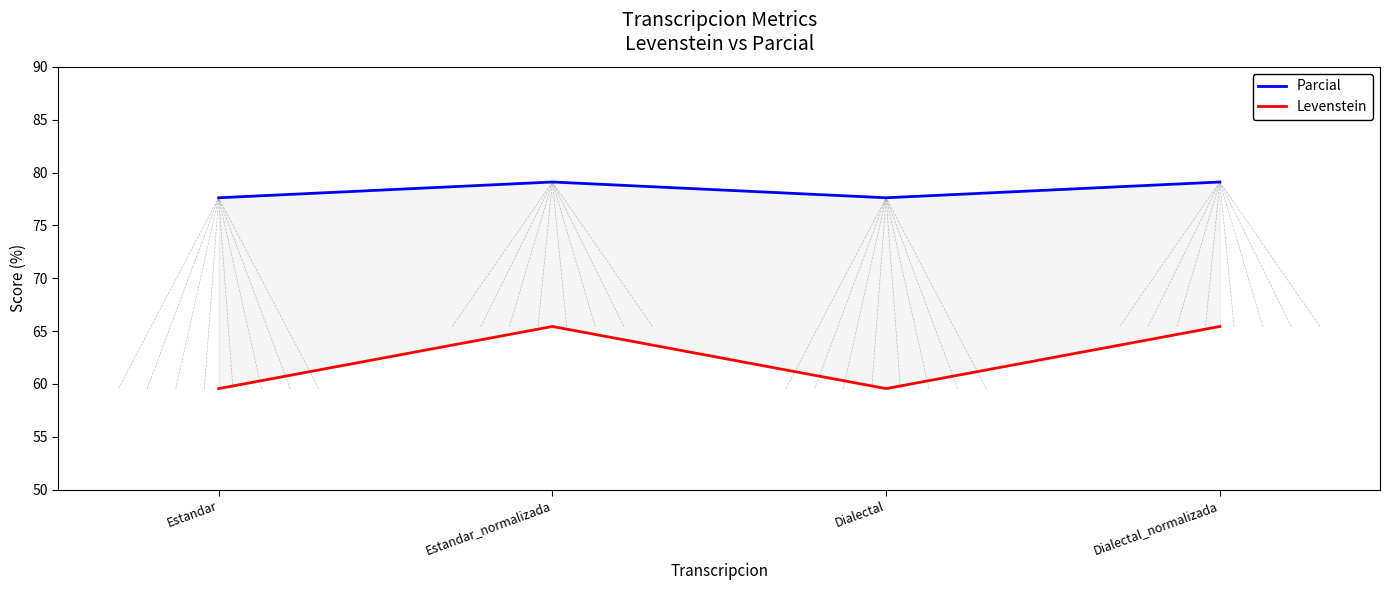

Which series has the largest total across all categories?

Parcial